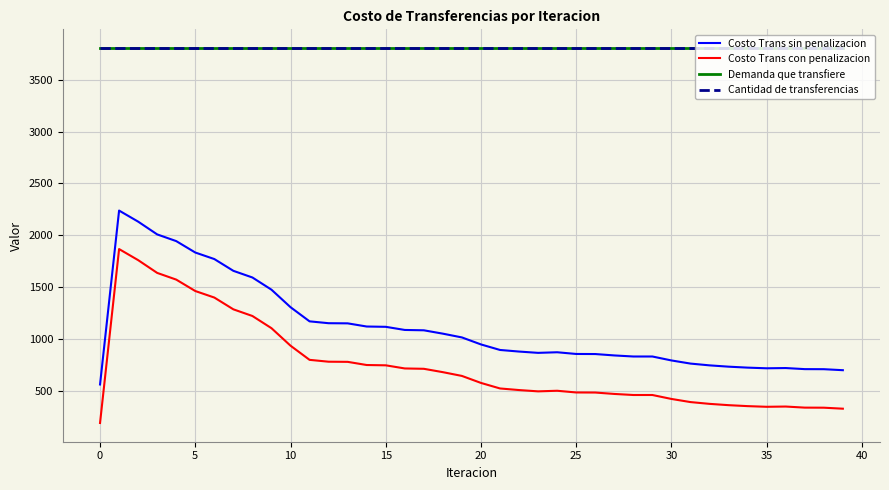

Reading left to right, transcribe all the data shown in this chart.

Costo Trans sin penalizacion: 558.2	2237.1	2130.3	2007.0	1942.3	1832.0	1769.0	1655.3	1591.0	1473.4	1304.4	1167.7	1149.7	1148.3	1117.7	1114.8	1084.6	1081.2	1048.7	1012.4	944.8	891.4	876.0	863.4	869.2	852.8	852.0	838.5	828.3	828.3	790.2	759.9	742.7	730.1	720.8	714.5	716.8	706.4	705.8	696.1
Costo Trans con penalizacion: 186.5	1865.4	1758.7	1635.3	1570.6	1460.4	1397.4	1283.6	1219.3	1101.7	932.7	796.0	778.0	776.7	746.1	743.1	712.9	709.5	677.1	640.7	573.1	519.8	504.3	491.8	497.6	481.1	480.4	466.9	456.6	456.6	418.5	388.3	371.1	358.5	349.2	342.8	345.2	334.8	334.1	324.4
Demanda que transfiere: 3805.7	3805.7	3805.7	3805.7	3805.7	3805.7	3805.7	3805.7	3805.7	3805.7	3805.7	3805.7	3805.7	3805.7	3805.7	3805.7	3805.7	3805.7	3805.7	3805.7	3805.7	3805.7	3805.7	3805.7	3805.7	3805.7	3805.7	3805.7	3805.7	3805.7	3805.7	3805.7	3805.7	3805.7	3805.7	3805.7	3805.7	3805.7	3805.7	3805.7
Cantidad de transferencias: 3805.7	3805.7	3805.7	3805.7	3805.7	3805.7	3805.7	3805.7	3805.7	3805.7	3805.7	3805.7	3805.7	3805.7	3805.7	3805.7	3805.7	3805.7	3805.7	3805.7	3805.7	3805.7	3805.7	3805.7	3805.7	3805.7	3805.7	3805.7	3805.7	3805.7	3805.7	3805.7	3805.7	3805.7	3805.7	3805.7	3805.7	3805.7	3805.7	3805.7